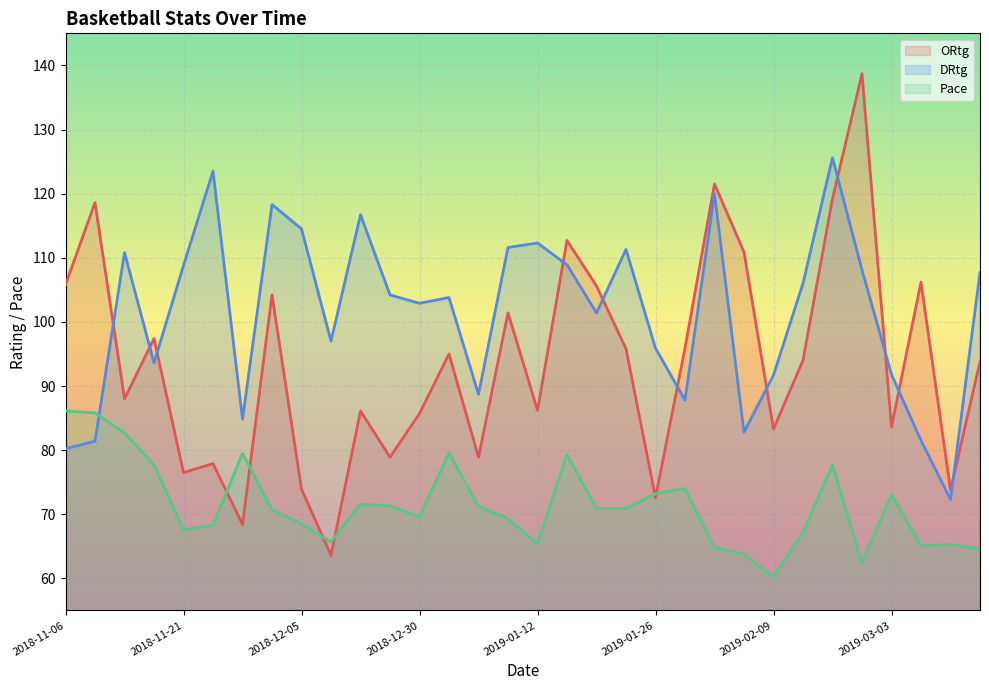

The DRtg series shows 62.5 at 2018-12-21. True or false?

False